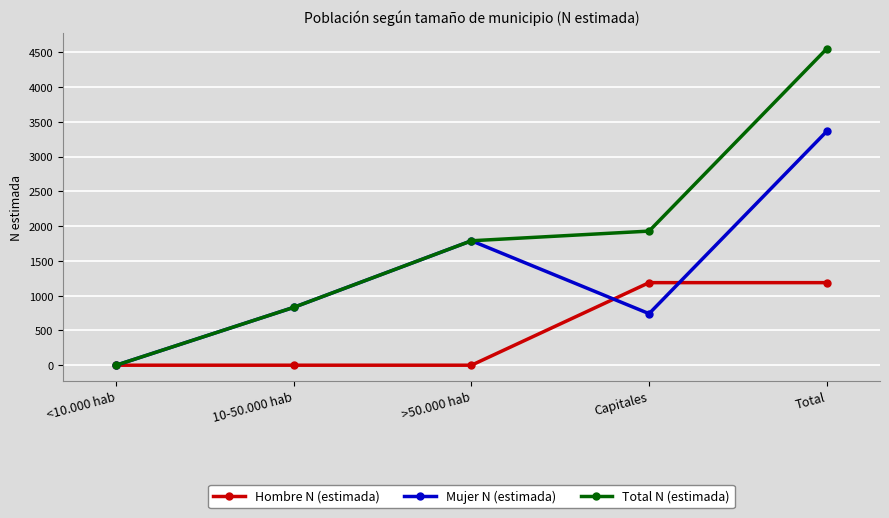

Reading right to left, list all the values displayed in this chart.

Hombre N (estimada): Total=1187	Capitales=1187	>50.000 hab=0	10-50.000 hab=0	<10.000 hab=0
Mujer N (estimada): Total=3362	Capitales=741	>50.000 hab=1789	10-50.000 hab=832	<10.000 hab=0
Total N (estimada): Total=4549	Capitales=1928	>50.000 hab=1789	10-50.000 hab=832	<10.000 hab=0